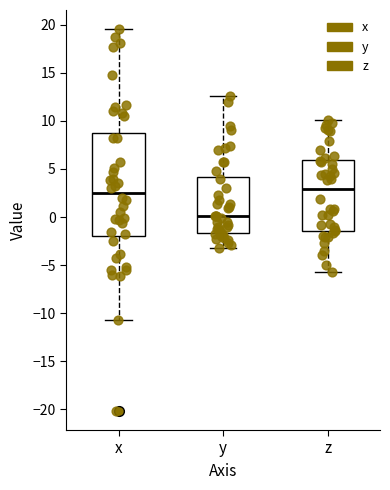

Which box is the tallest, from its lower edge to its upper edge?

x